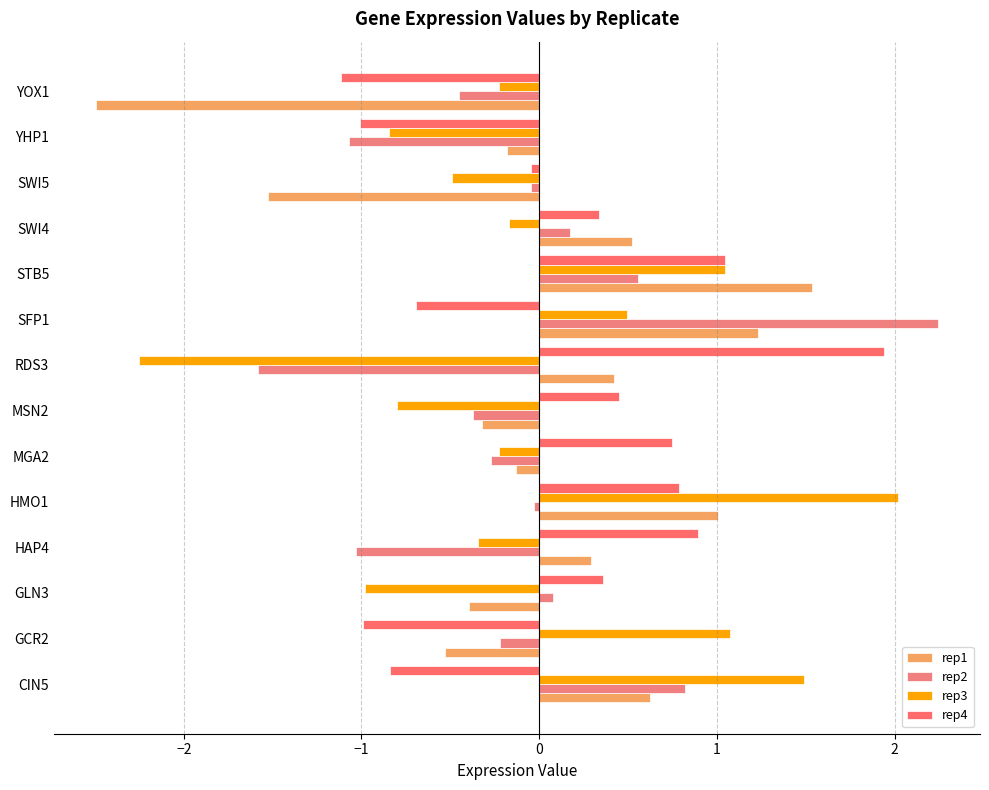

What position from the left is STB5?

10